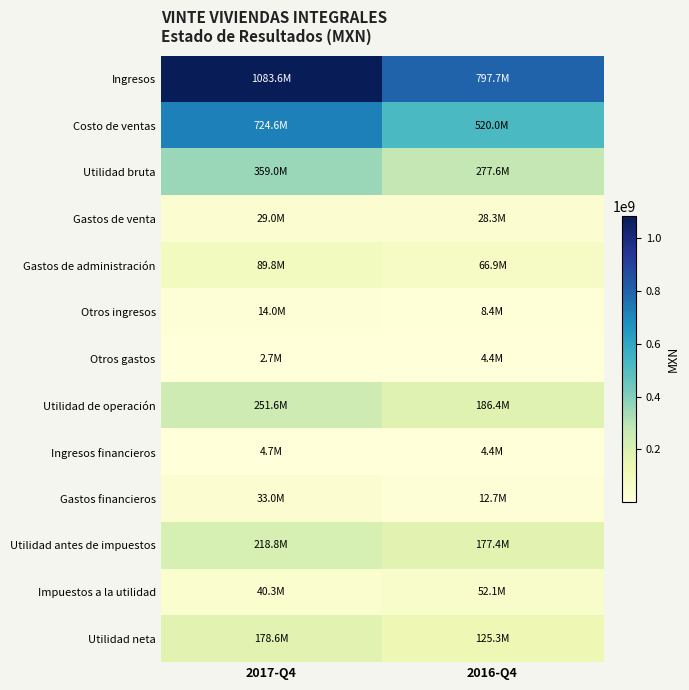

Rank the series by their maximum value, from highest to lowest.

Ingresos, Costo de ventas, Utilidad bruta, Utilidad de operación, Utilidad antes de impuestos, Utilidad neta, Gastos de administración, Impuestos a la utilidad, Gastos financieros, Gastos de venta, Otros ingresos, Ingresos financieros, Otros gastos